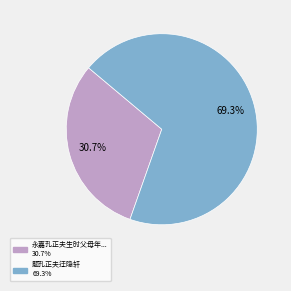

Does any single category account for the majority?

Yes